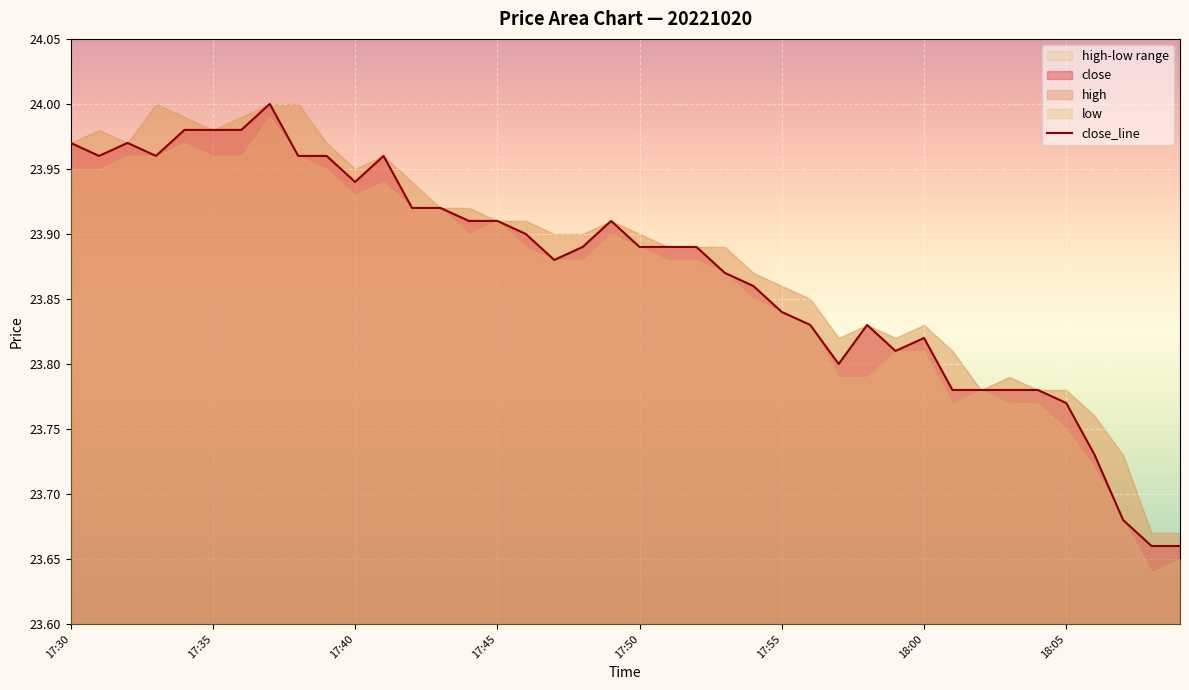

The chart shows a value of 31.6 at 22. True or false?

False